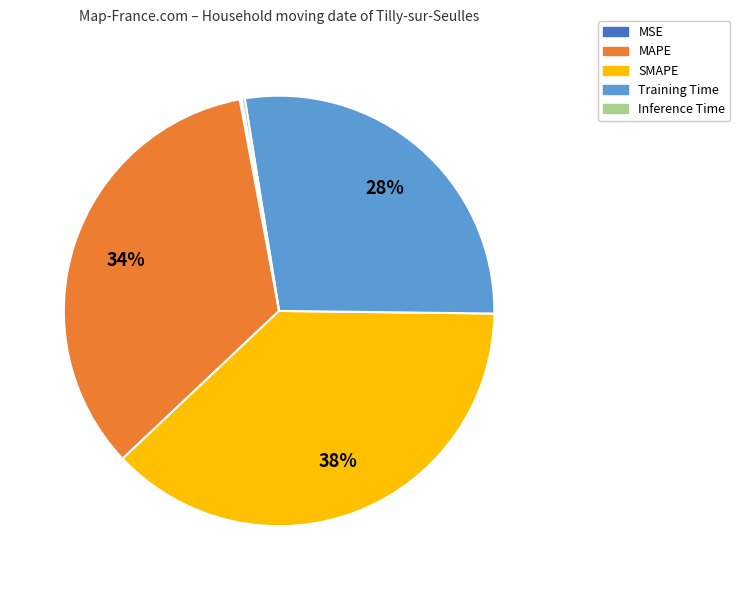

Which category has the biggest portion of the pie?

SMAPE